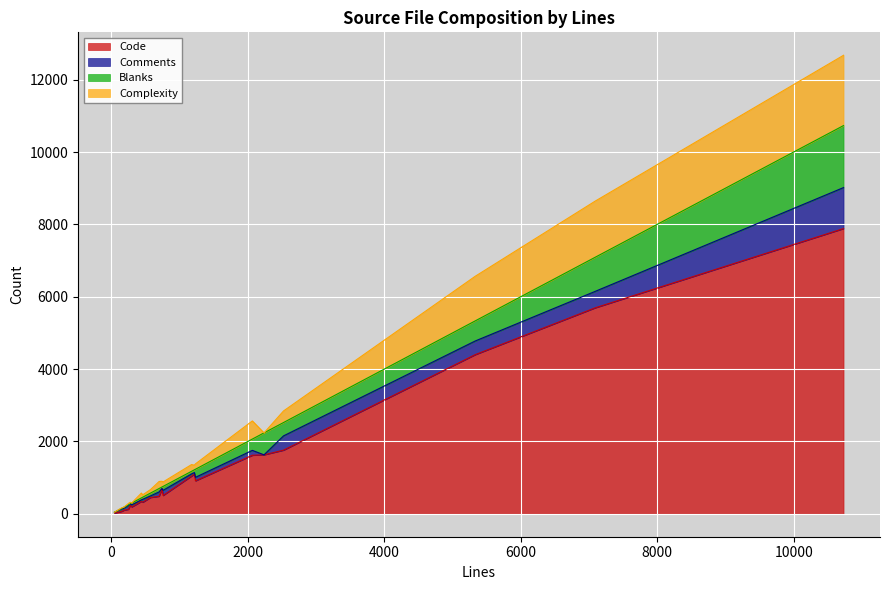

What is the maximum value for Code?

7884